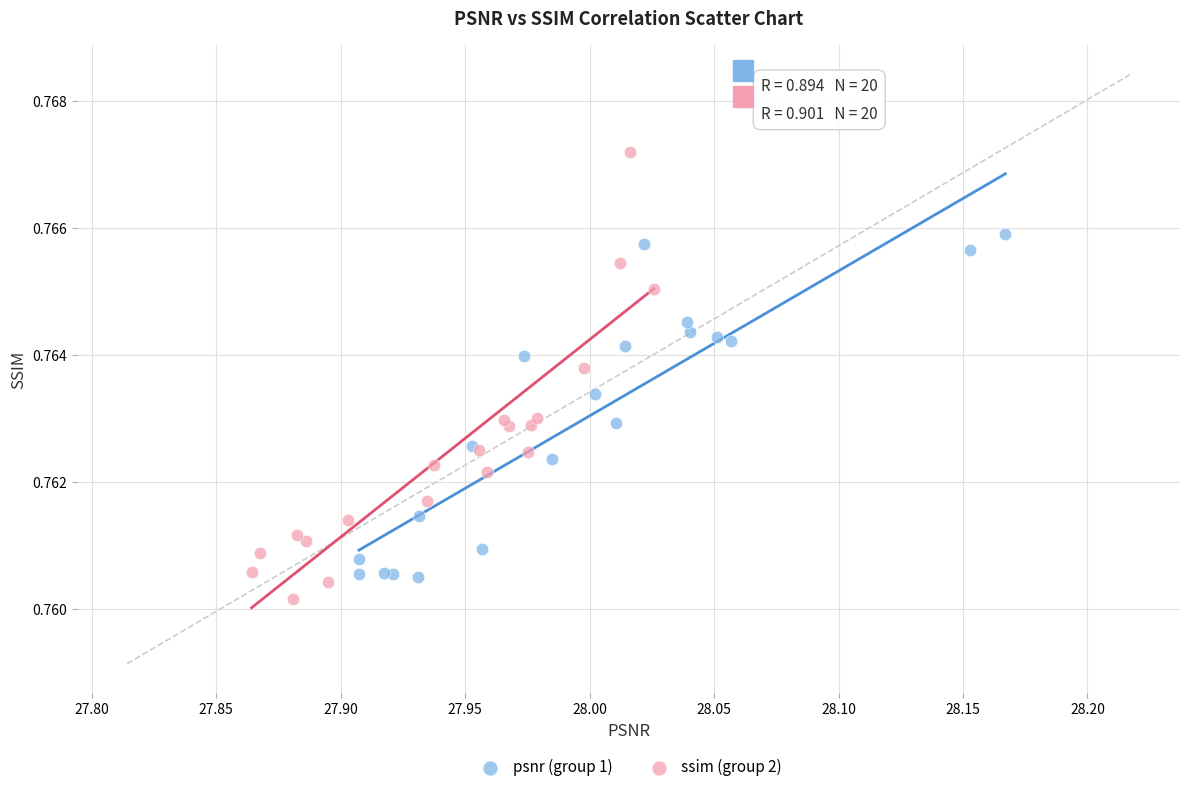

Which series has the largest Y range (max minus min)?

ssim (group 2)